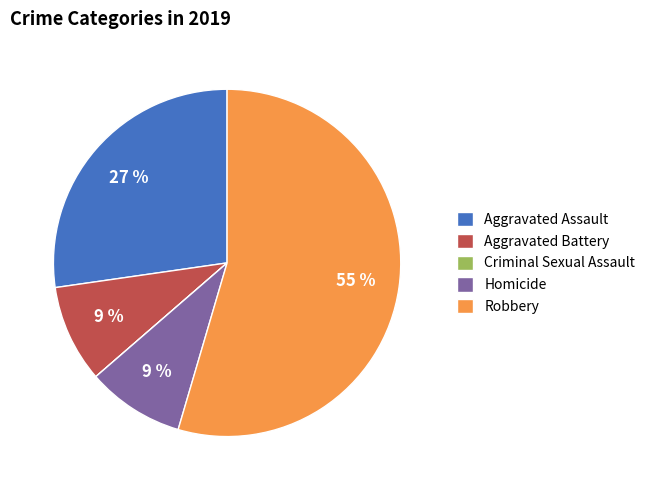

Is there any slice that represents more than half of the pie?

Yes